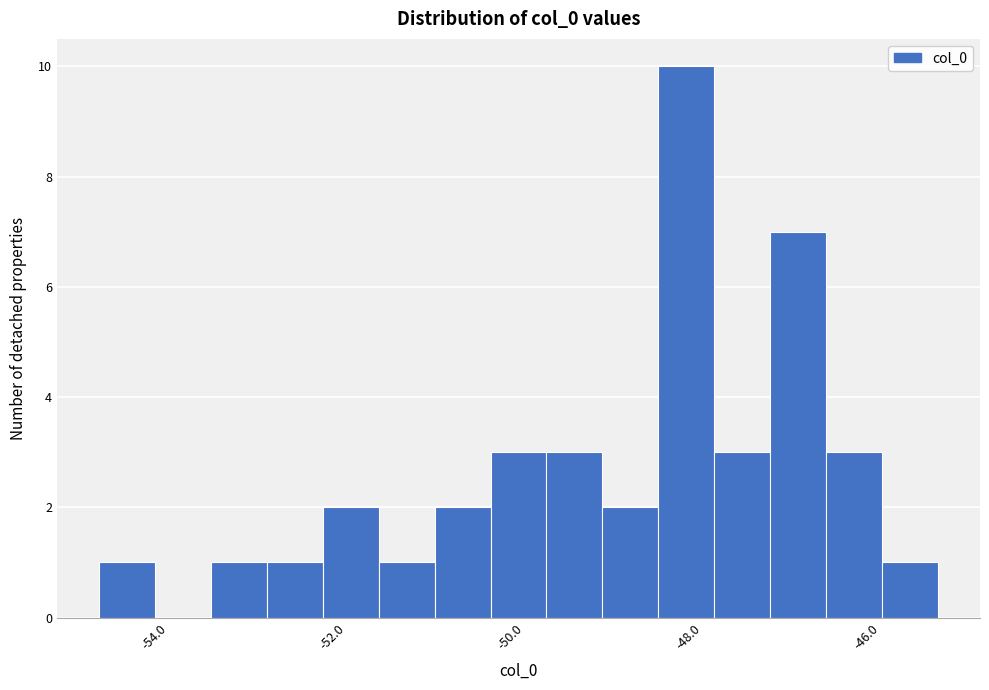

Read against the x-axis, roughly where is the centre of the tallest bar?

-48.2